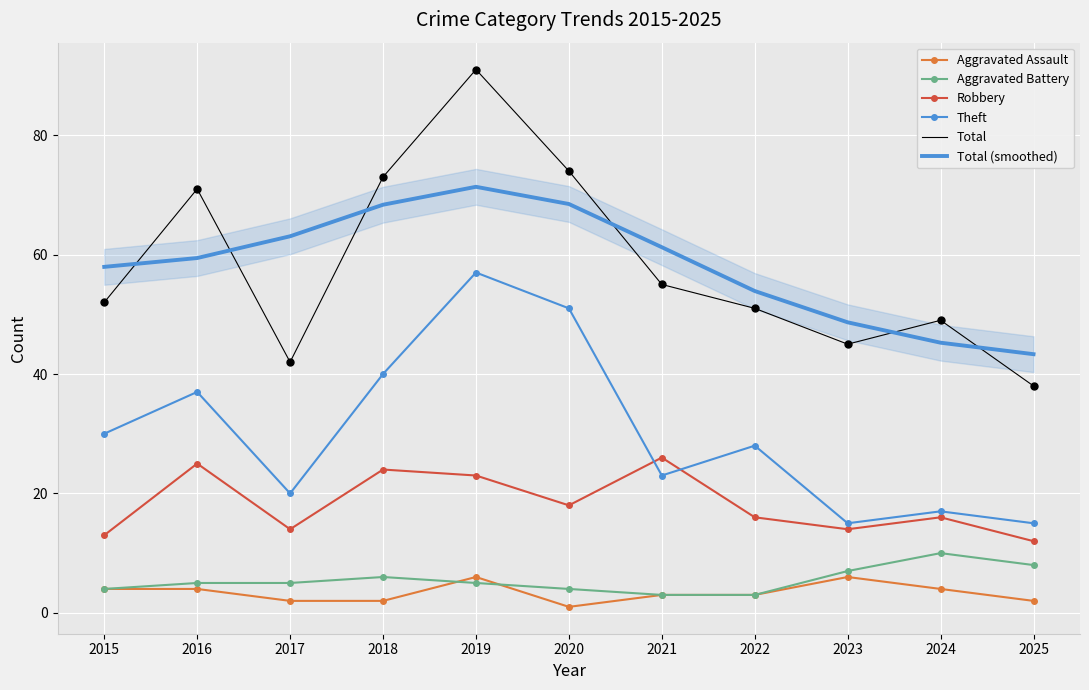

Which series contains the lowest Y value?

Aggravated Assault